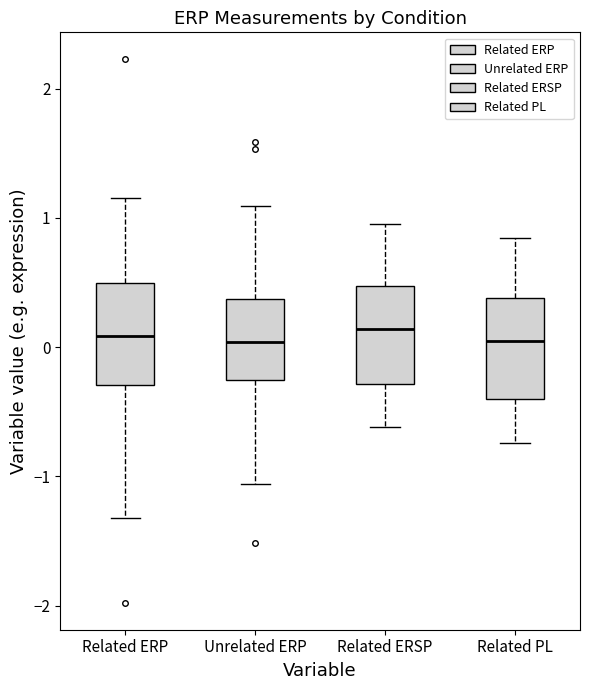

Reading left to right, transcribe this box plot: for each box, give where its median line is, the range the box spans, and where its two whiskers end, as read against the y-axis. The values are not printed on the chart, so give them approximately, as read against the axis.

Related ERP: median 0.1, box -0.3 to 0.5, whiskers -1.3 to 1.2
Unrelated ERP: median 0.0, box -0.3 to 0.4, whiskers -1.1 to 1.1
Related ERSP: median 0.1, box -0.3 to 0.5, whiskers -0.6 to 0.9
Related PL: median 0.0, box -0.4 to 0.4, whiskers -0.7 to 0.8